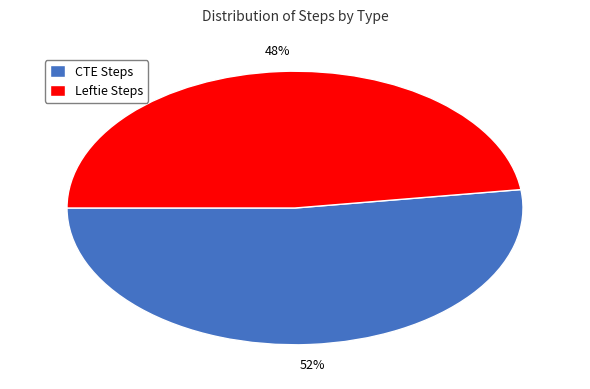

True or false: CTE Steps accounts for 66% of the total.

False